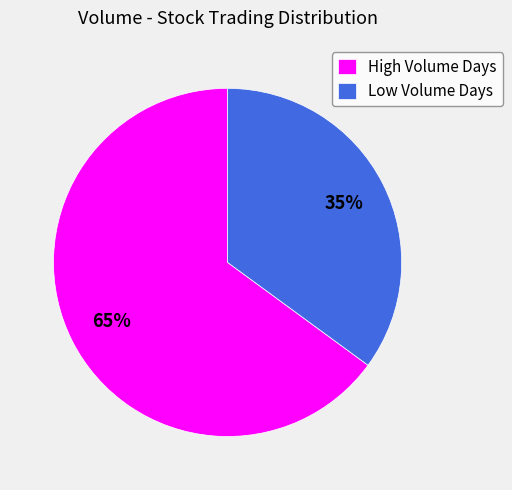

Does Low Volume Days represent more than half of the total?

No